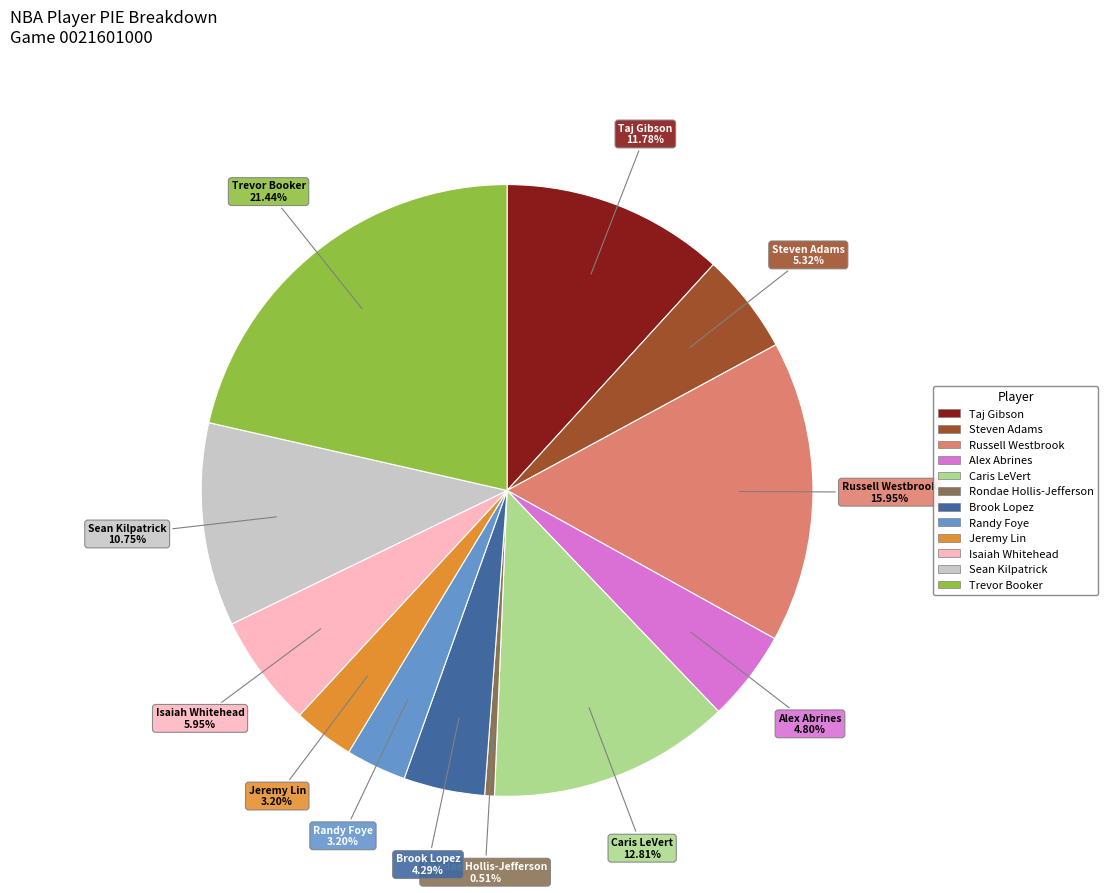

To the nearest percent, what percentage of the pie is Caris LeVert?

13%